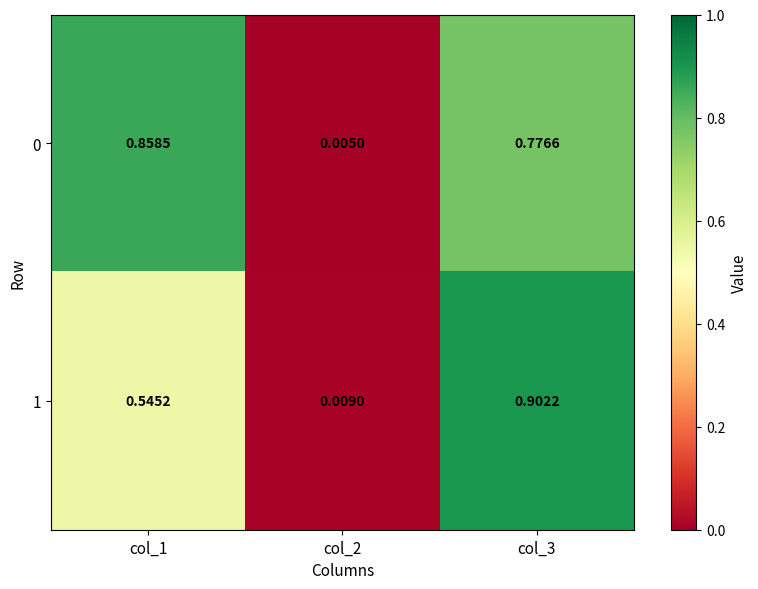

At which category does the chart reach its peak across all series?

col_3